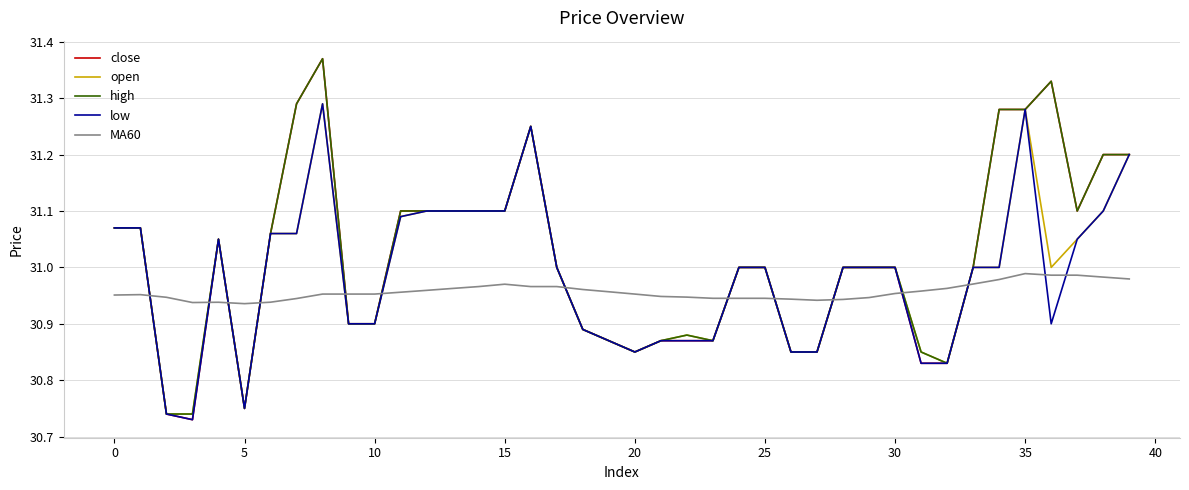

Which series has the largest range (max minus min)?

close